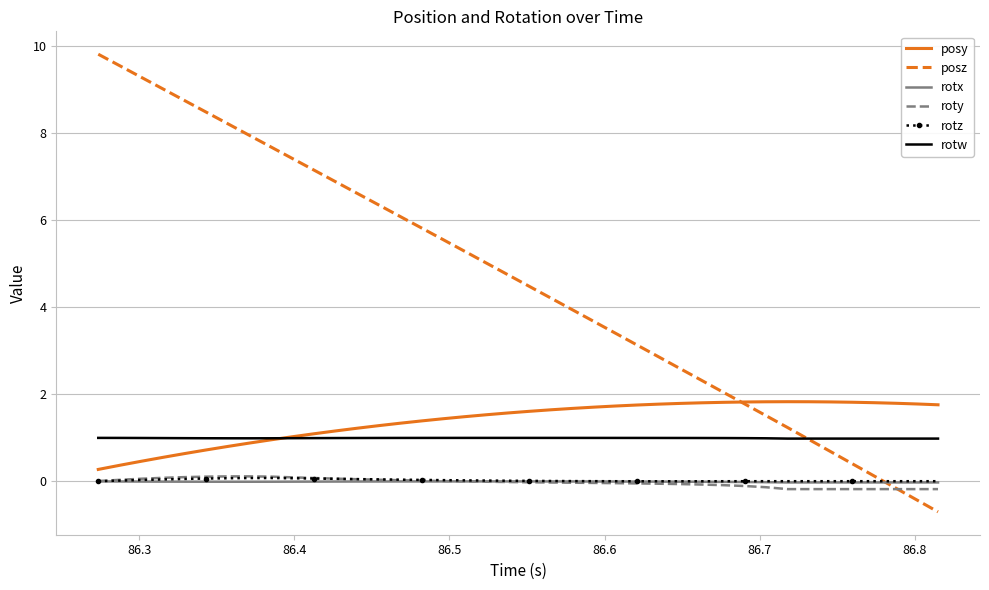

True or false: roty and posy intersect in this chart.

False